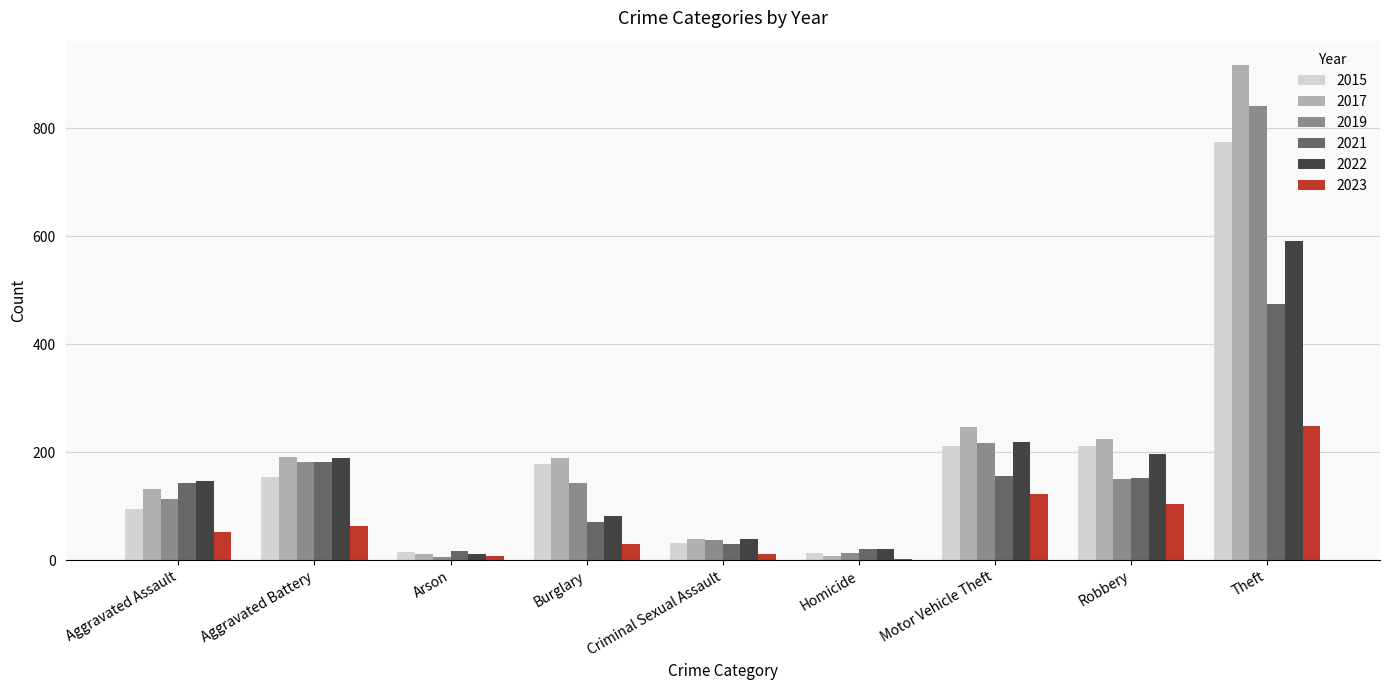

What is the value of the 2017 bar at the 5th from the left?

39